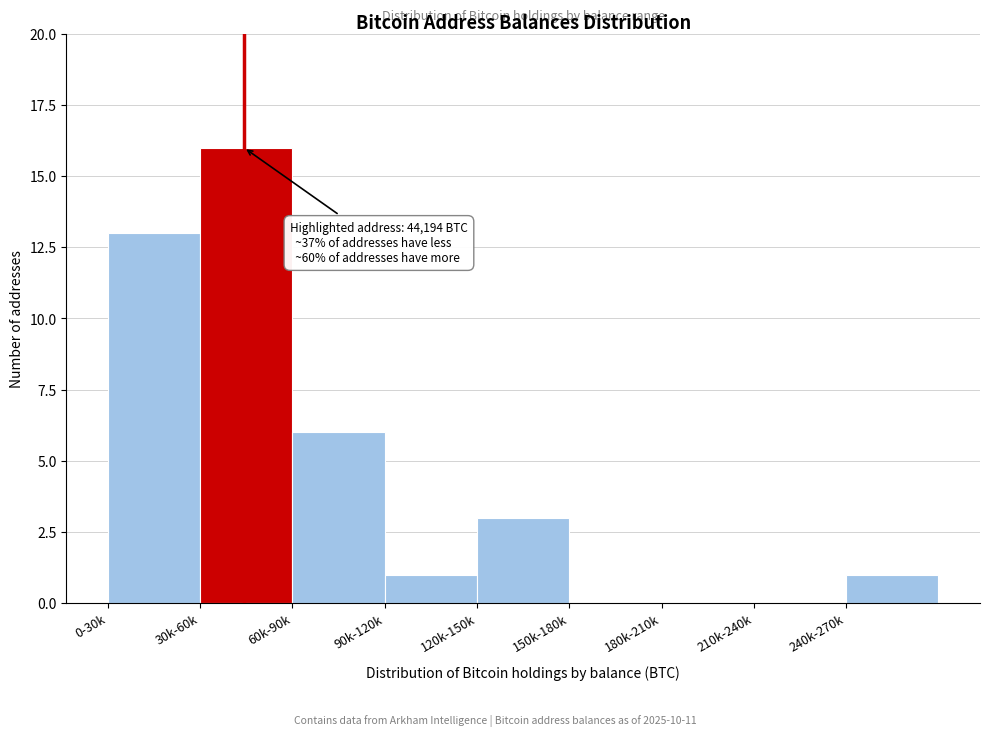

Reading right to left, list all the values displayed in this chart.

240k-270k=1	210k-240k=0	180k-210k=0	150k-180k=0	120k-150k=3	90k-120k=1	60k-90k=6	30k-60k=16	0-30k=13